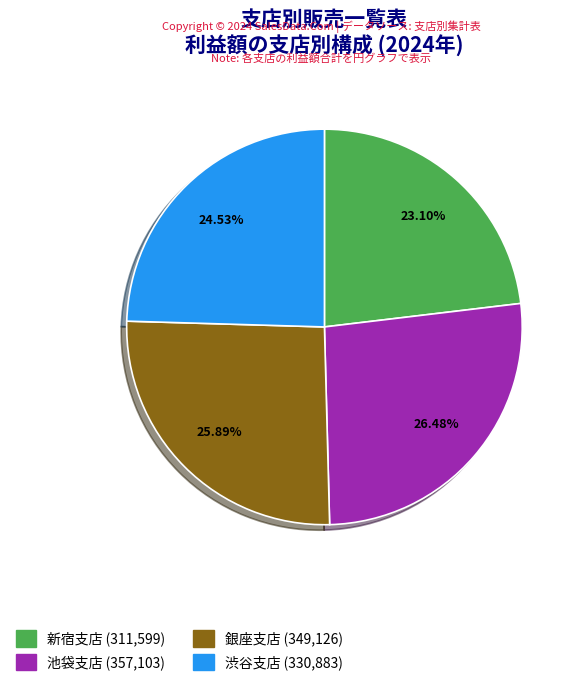

To the nearest percent, what portion does 池袋支店 represent?

26%